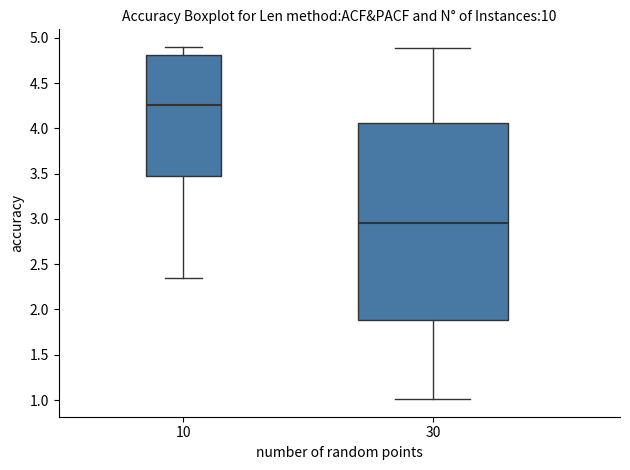

Which box has the lowest median line?

30